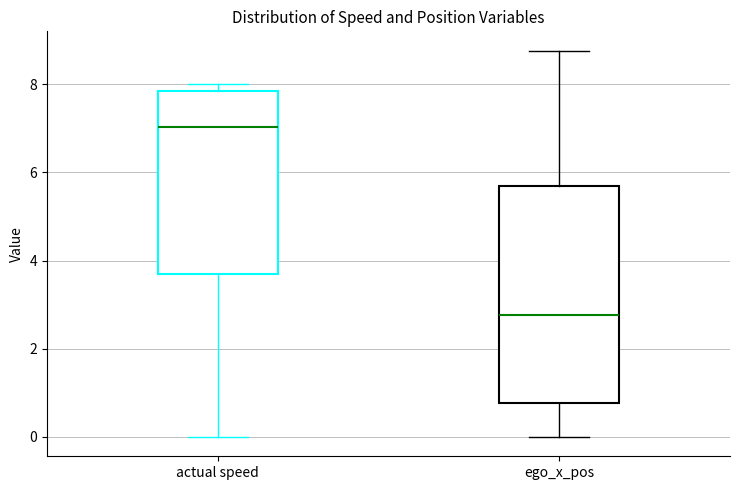

Which box's median line is the lowest?

ego_x_pos